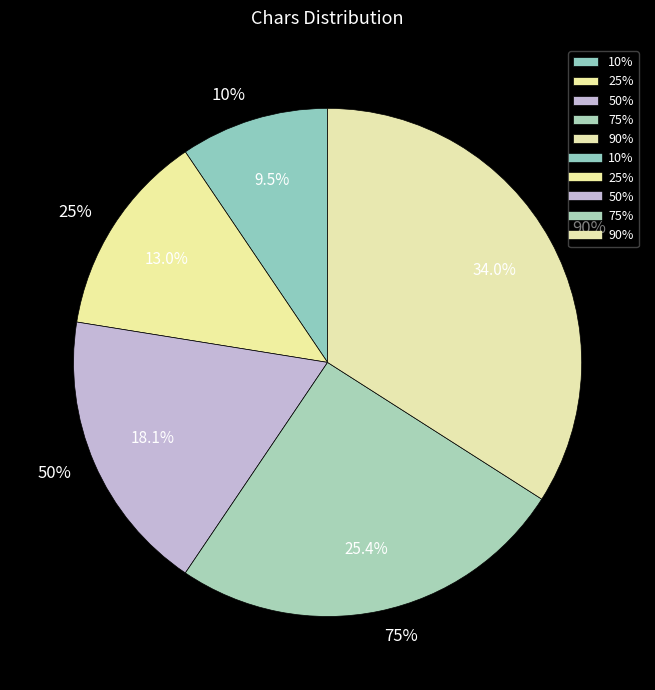

To the nearest percent, what is the difference between the largest and smallest slice percentages?

25%